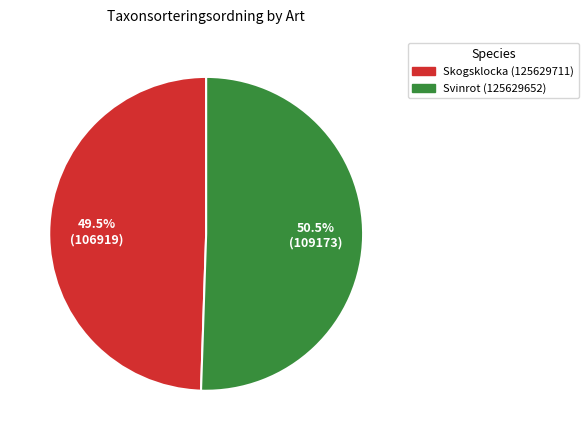

Count the number of slices in the pie.

2